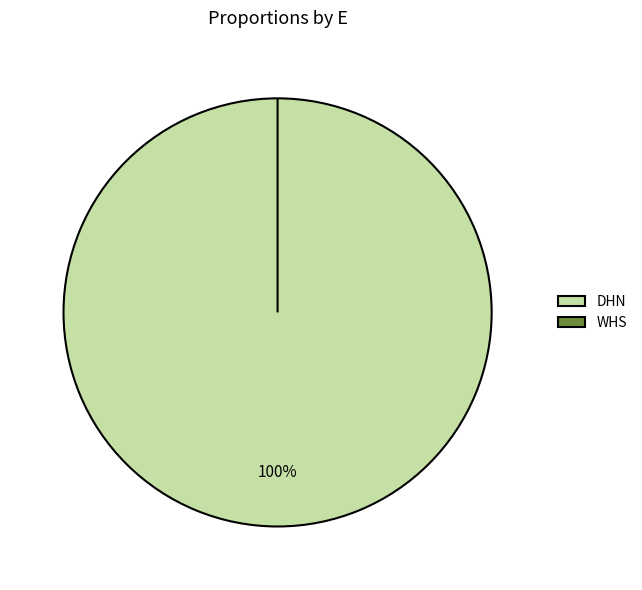

Does WHS represent more than half of the total?

No